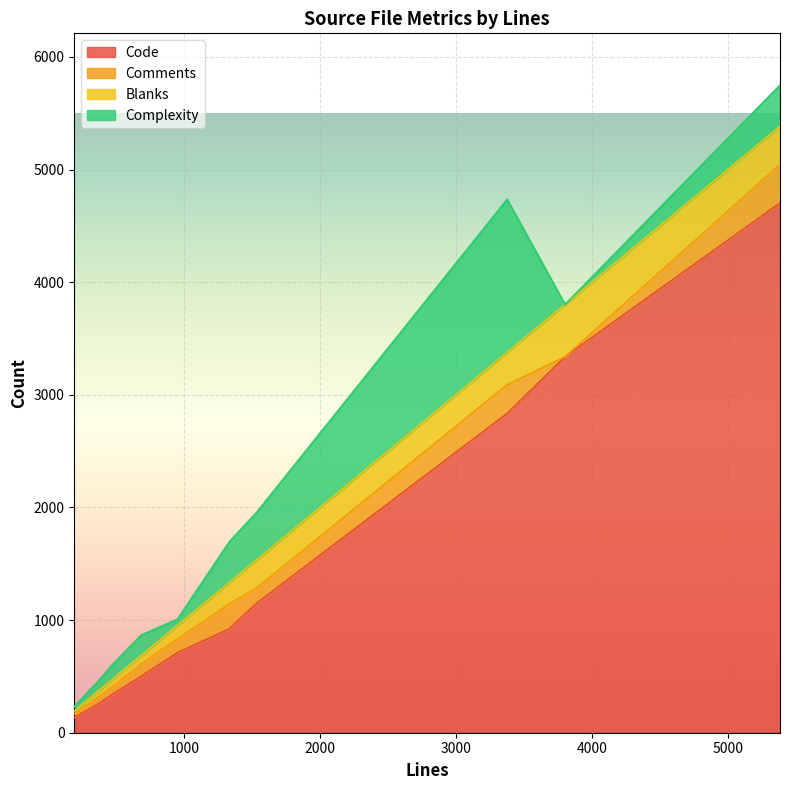

What is the maximum value for Code?

4704